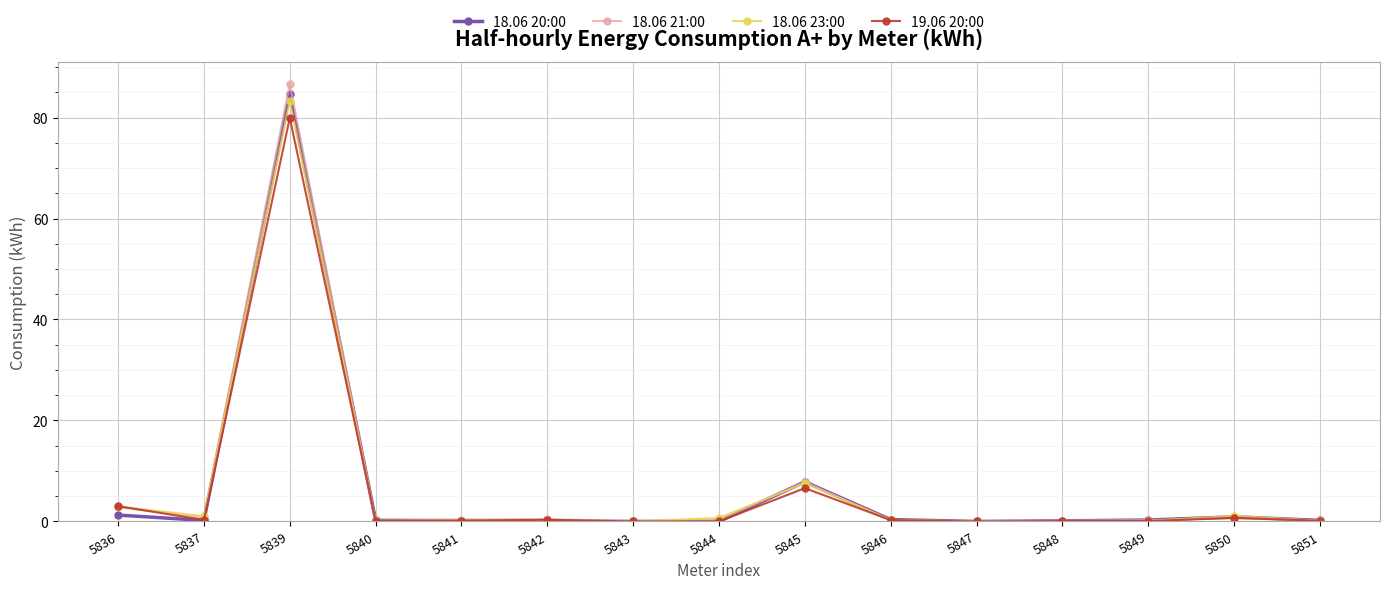

What is the highest value of the 18.06 20:00 series?

84.7